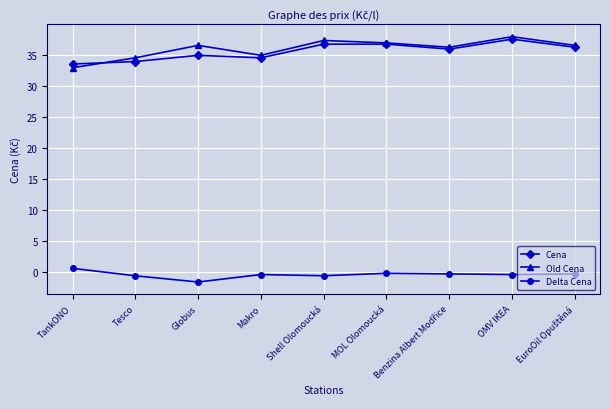

What is the value of the Cena point at the 9th from the left?

36.2